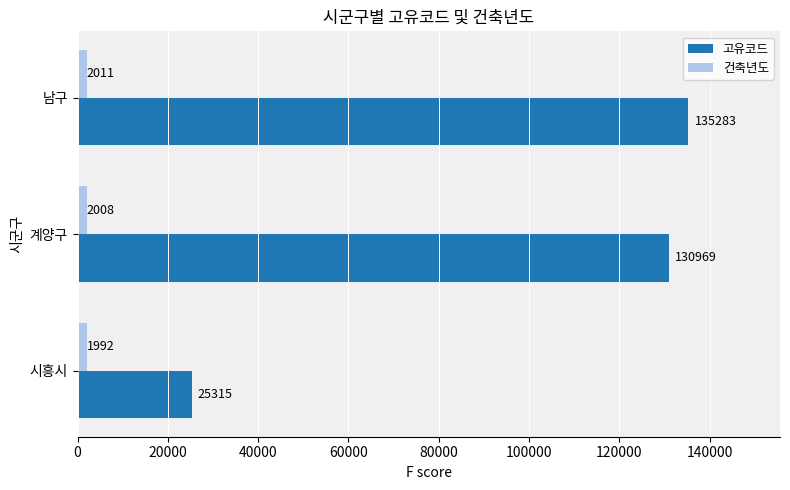

Rank the series by their maximum value, from lowest to highest.

건축년도, 고유코드